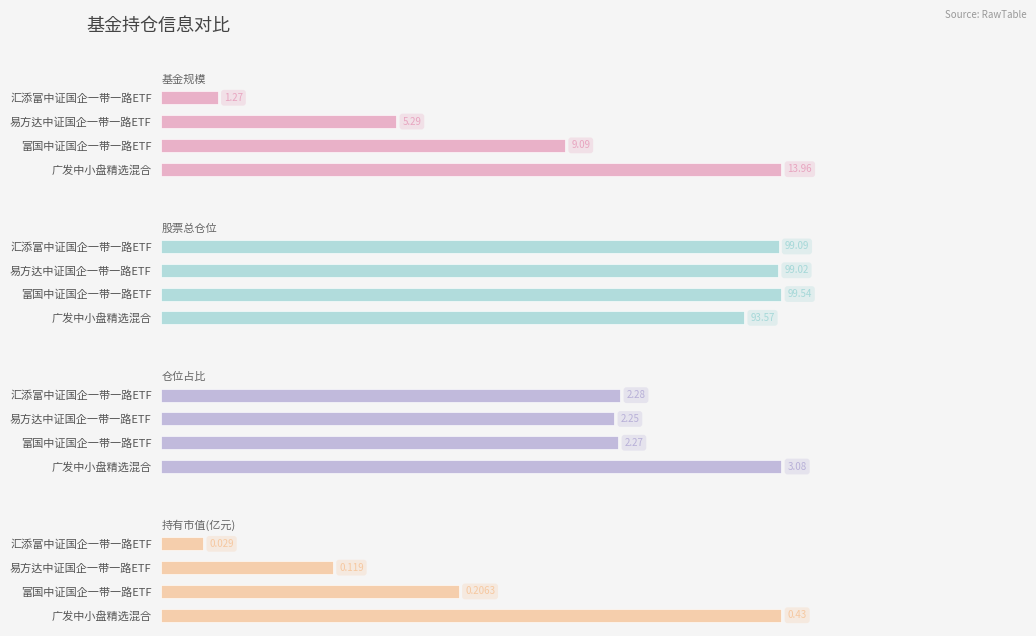

Which series has the largest total across all categories?

股票总仓位